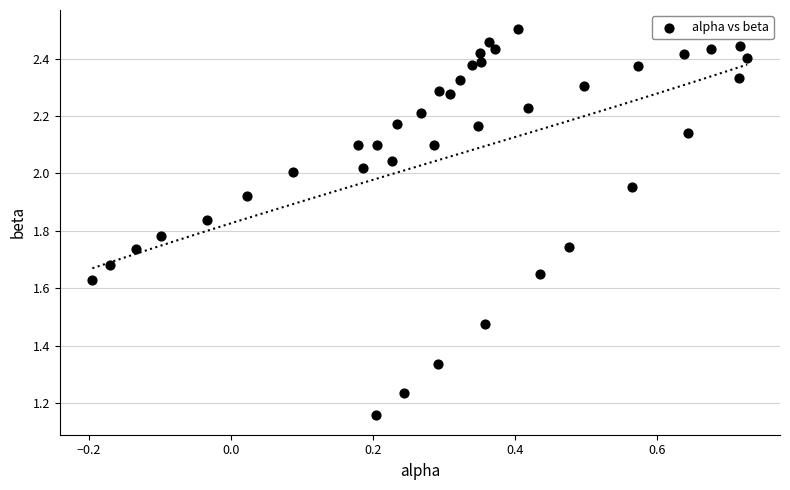

What is the range of X values (max minus min)?

0.9